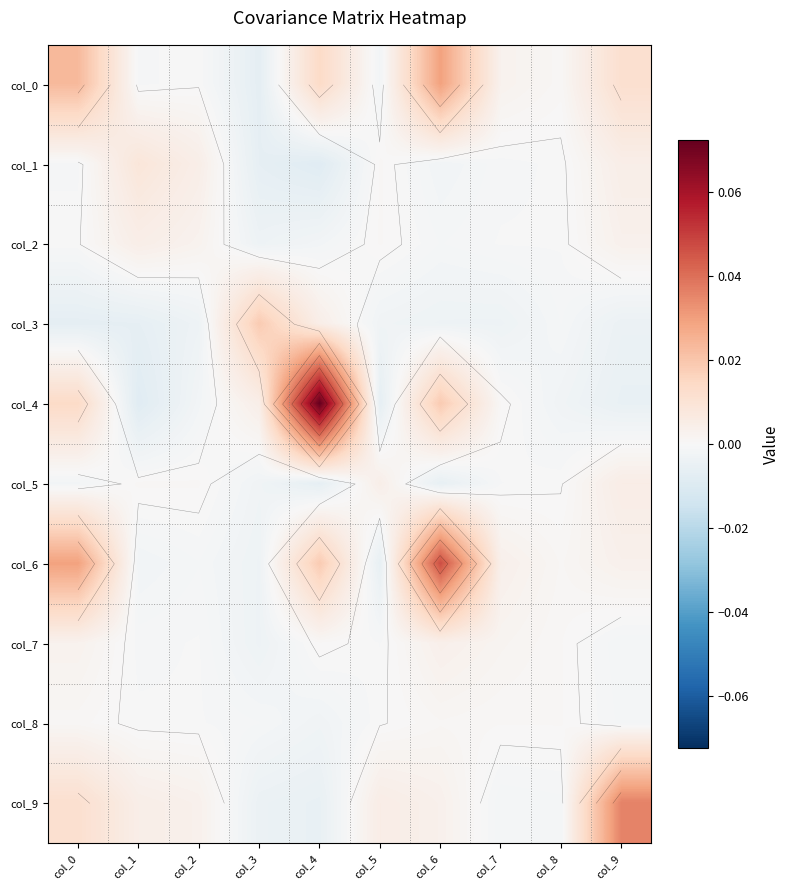

At which label does col_4 reach its minimum?

col_1